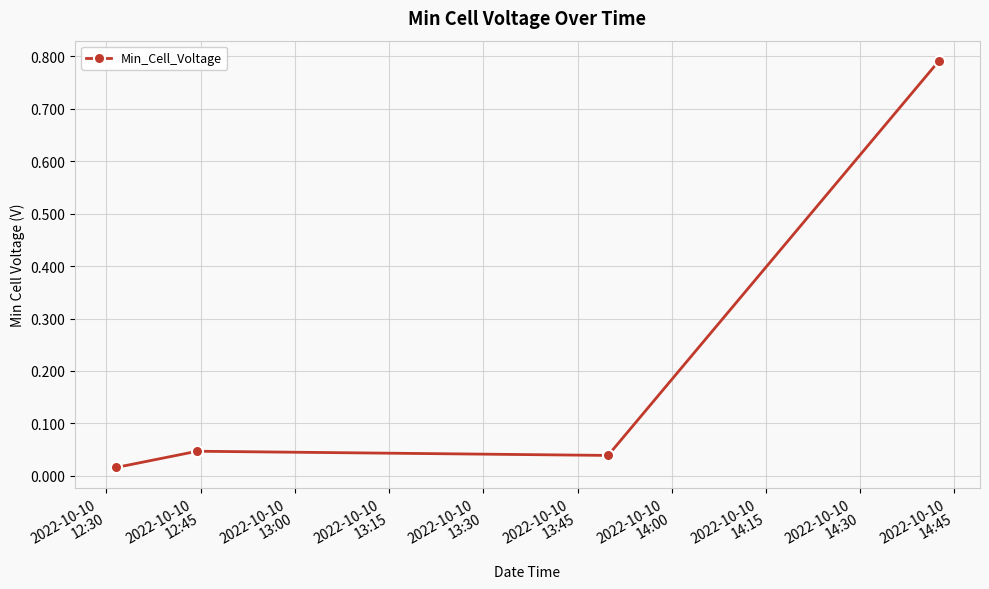

True or false: the data has more than 2 interior local peaks.

False